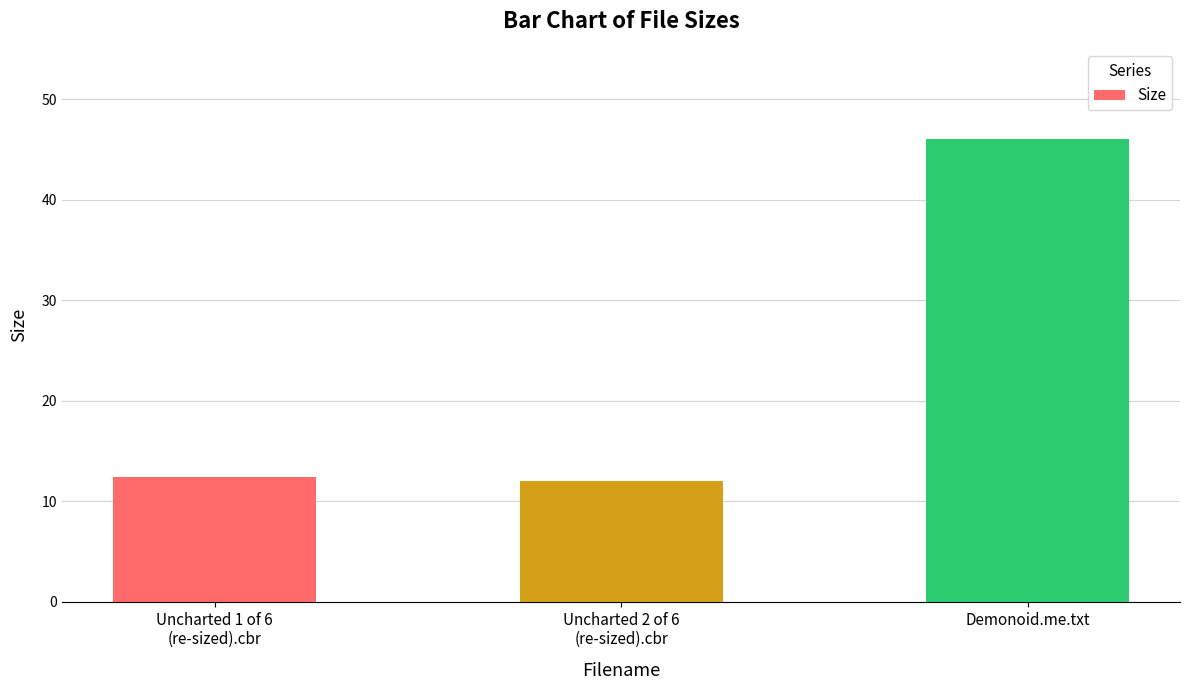

Between Demonoid.me.txt and Uncharted 2 of 6
(re-sized).cbr, which is larger?

Demonoid.me.txt